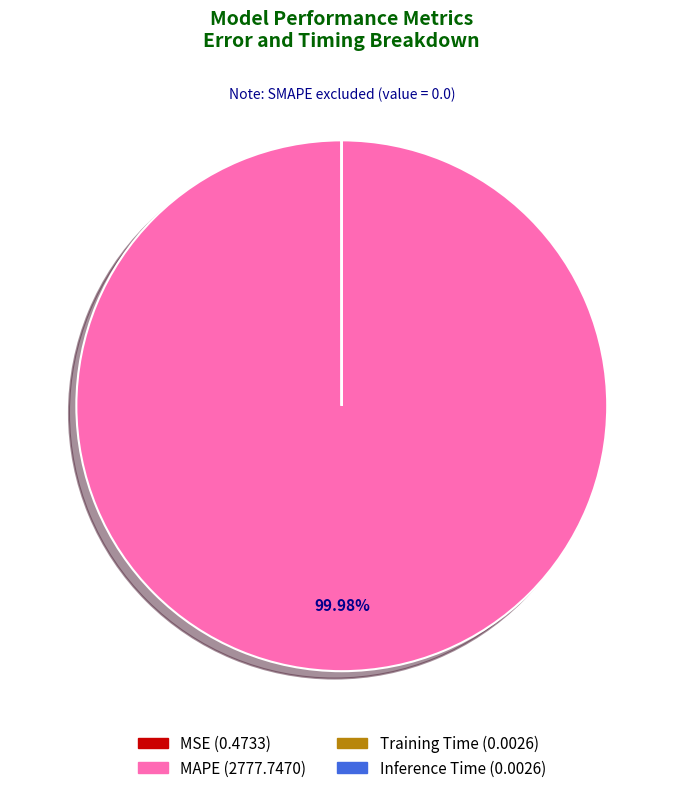

Is there a majority slice in this chart?

Yes